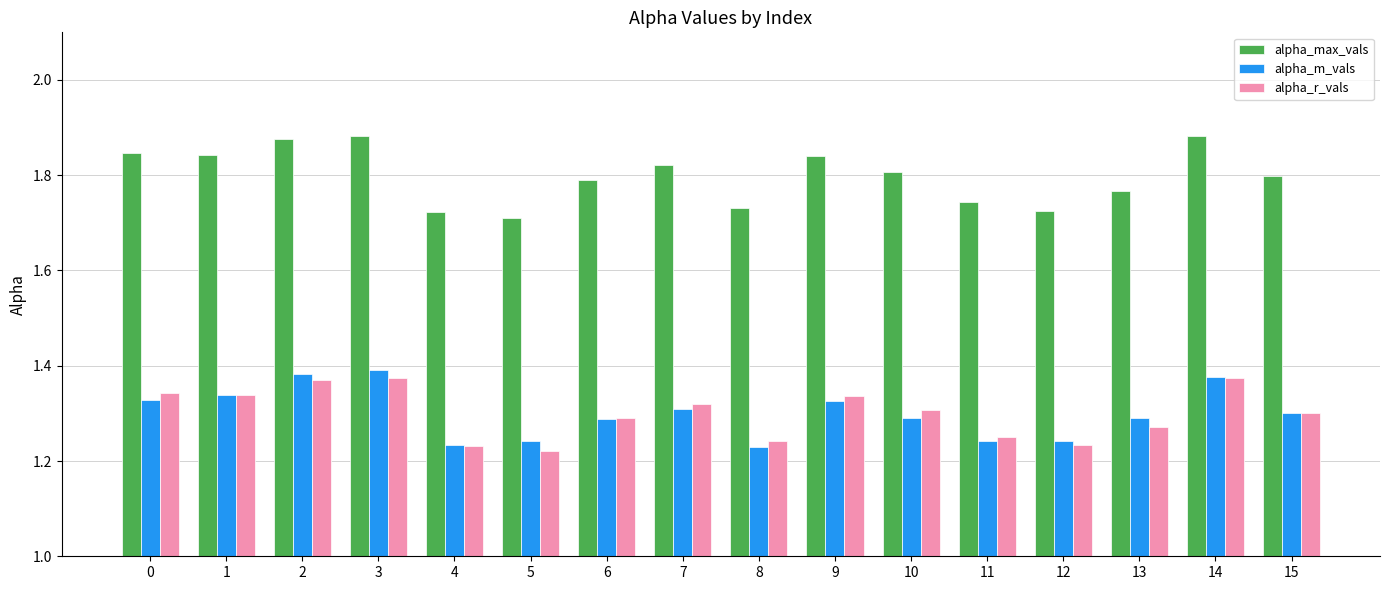

How many alpha_max_vals values are between 1 and 2?

16